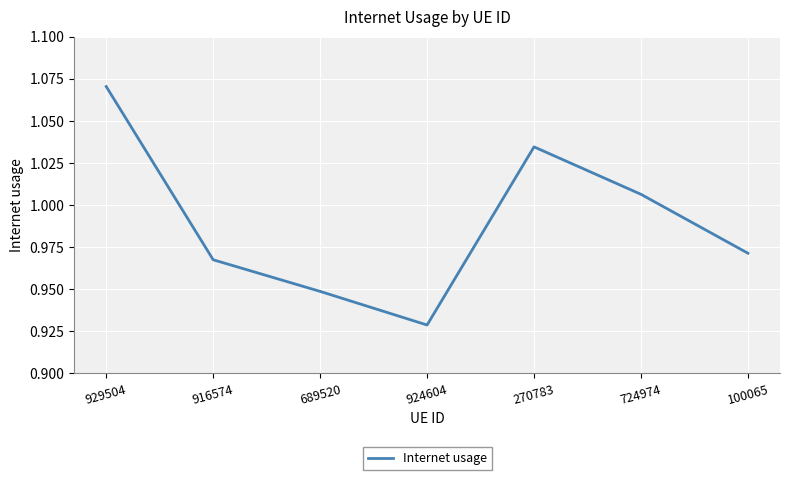

How many interior local valleys (lower than both neighbors) does the data have?

1